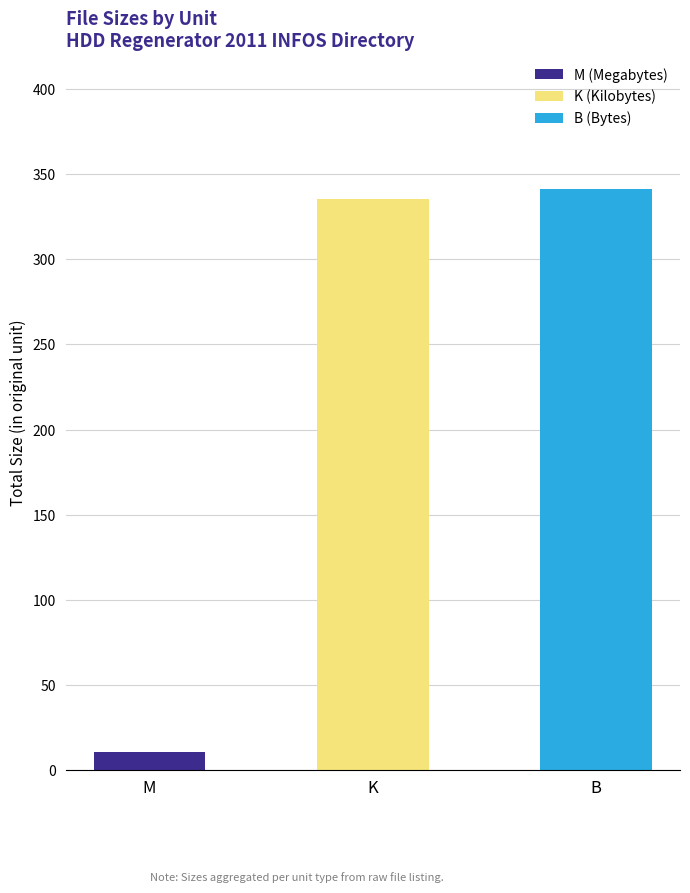

What is the total value across all series at M?

10.5